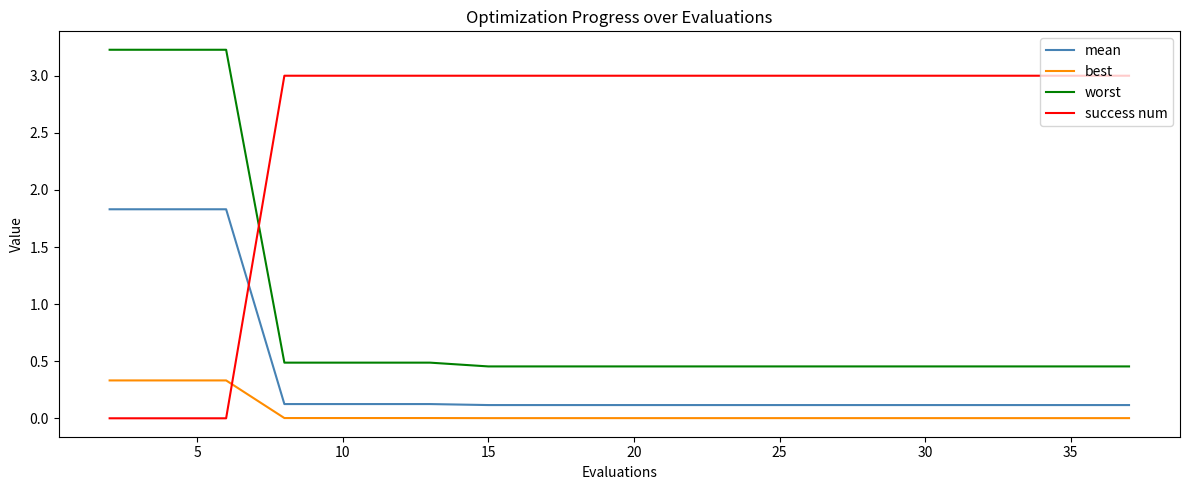

Which series has the widest spread of values?

success num